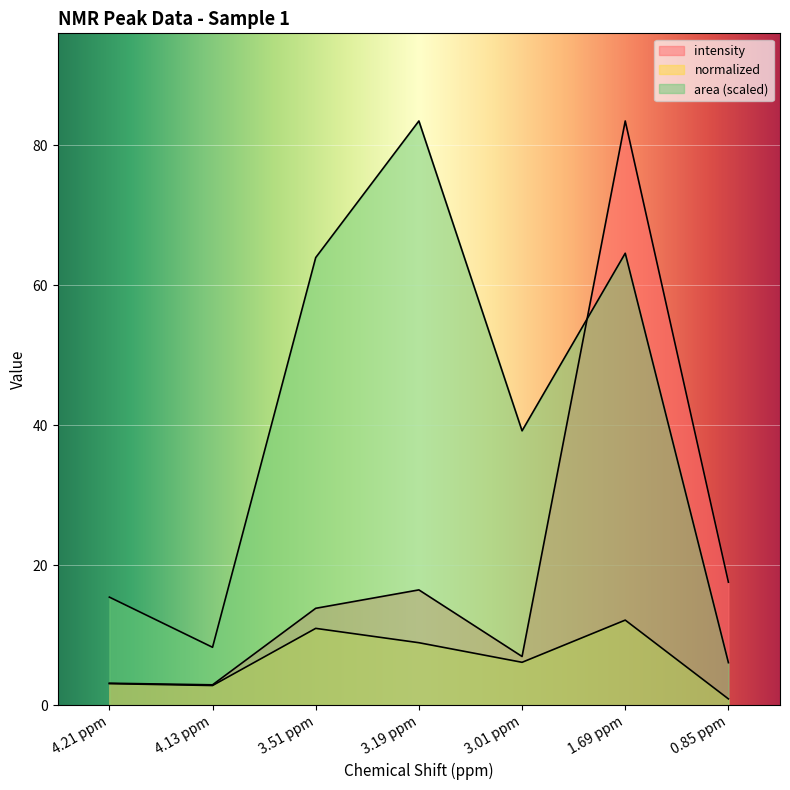

What is the total value across all series at 3.01 ppm?

52.3